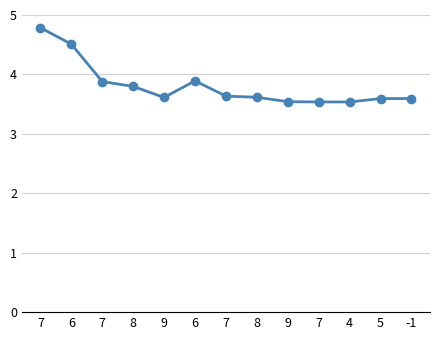

What is the difference between the second highest and second lowest values?

1.0